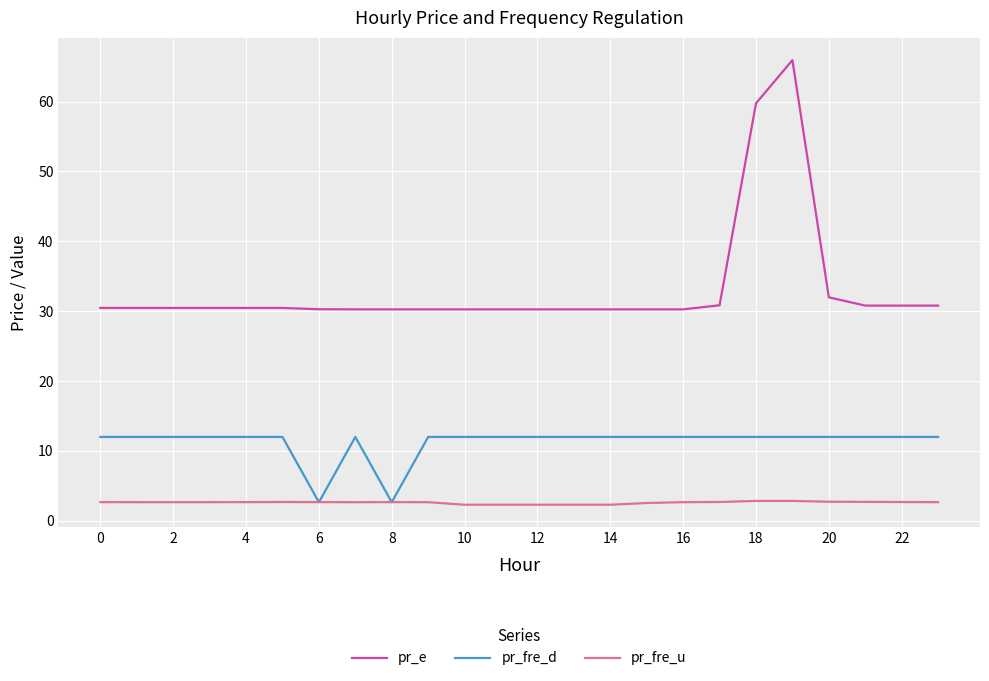

What is the greatest value displayed?

65.9